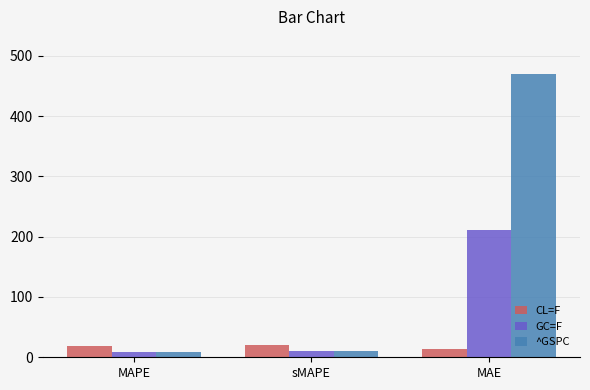

What is the total value across all series at sMAPE?

39.5